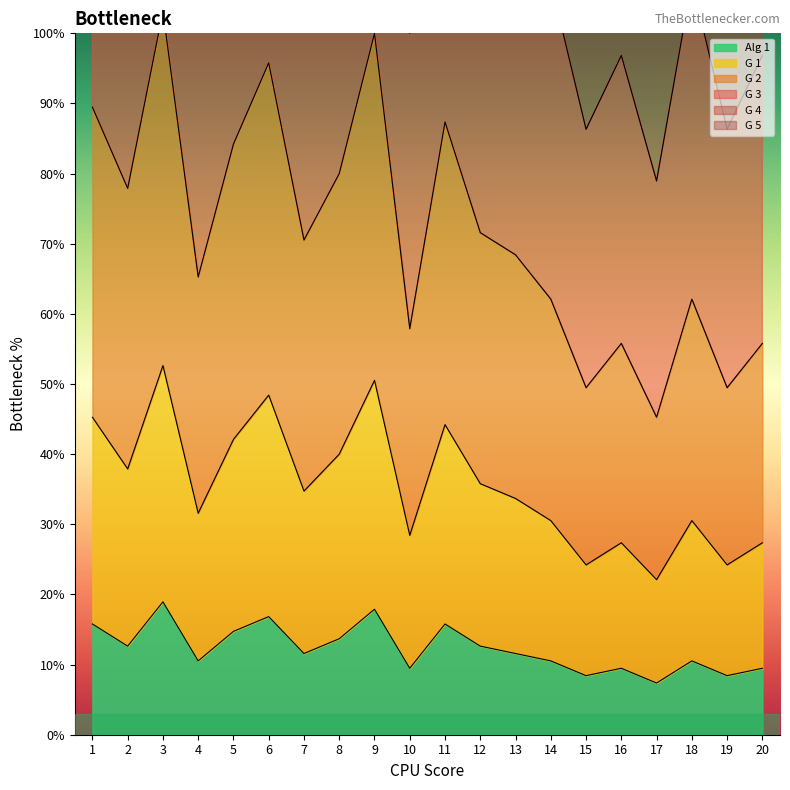

True or false: G 3 and Alg 1 intersect in this chart.

False